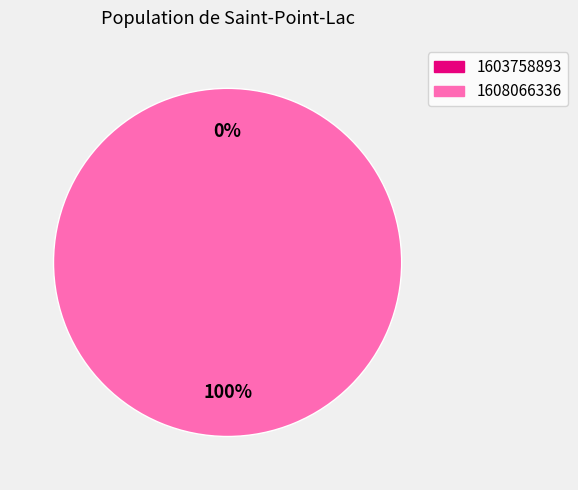

What percentage do 1608066336 and 1603758893 together represent?

100.0%